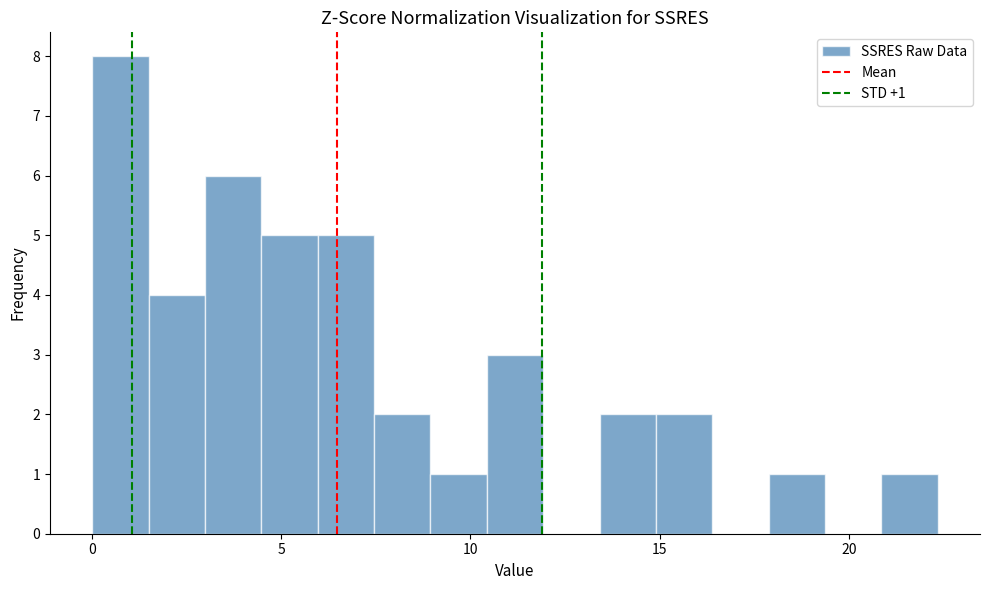

Read against the x-axis, roughly where is the centre of the tallest bar?

1.0